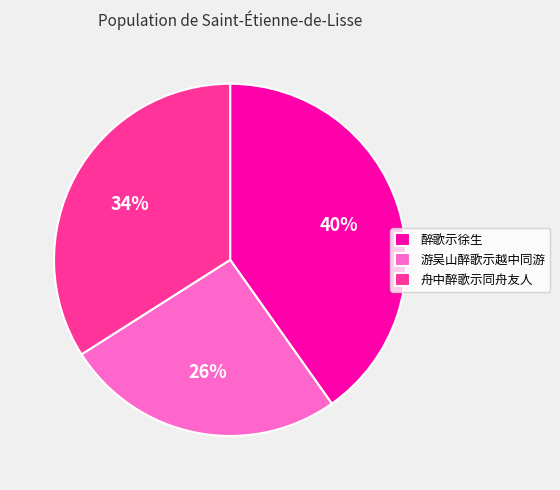

What is the smallest slice in the pie chart?

游吴山醉歌示越中同游